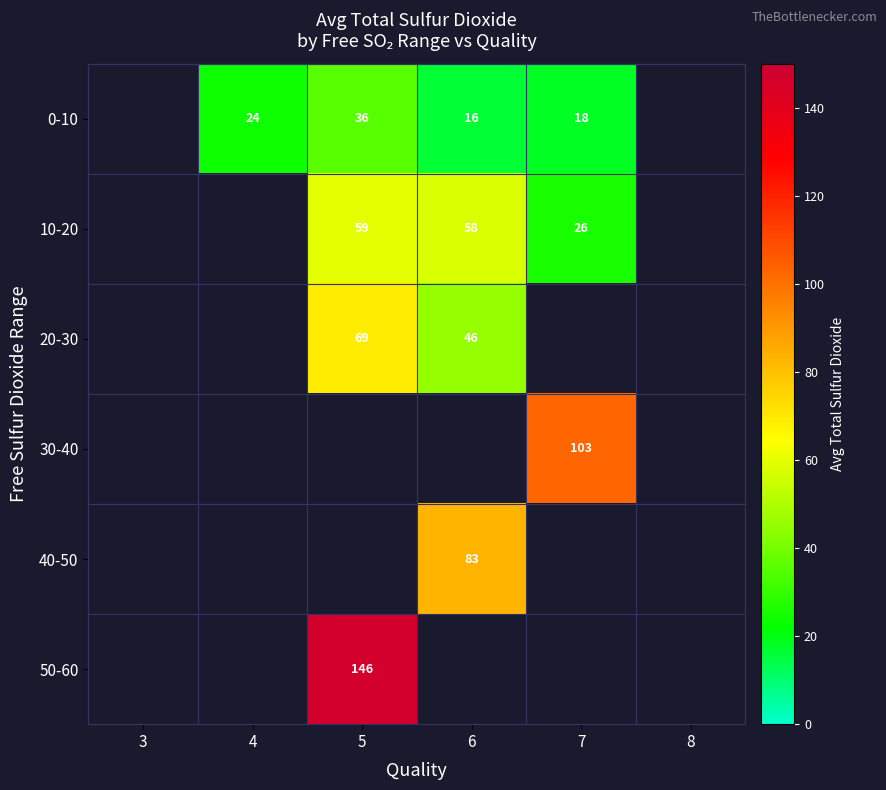

Is it true that 20-30 equals 116 at 5?

False